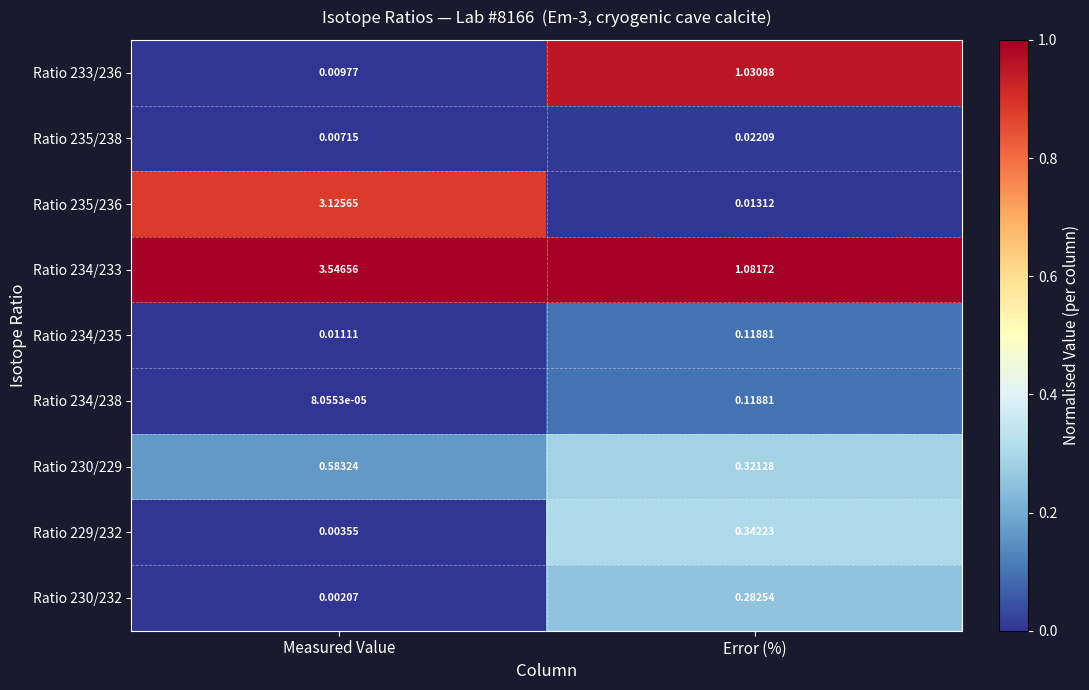

Where is Ratio 229/232 nearest to the value 0?

Measured Value